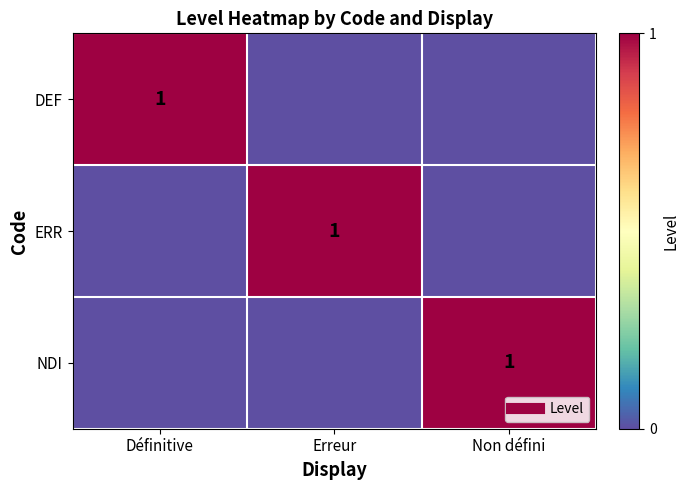

What is the difference between the highest and lowest values at Erreur?

1